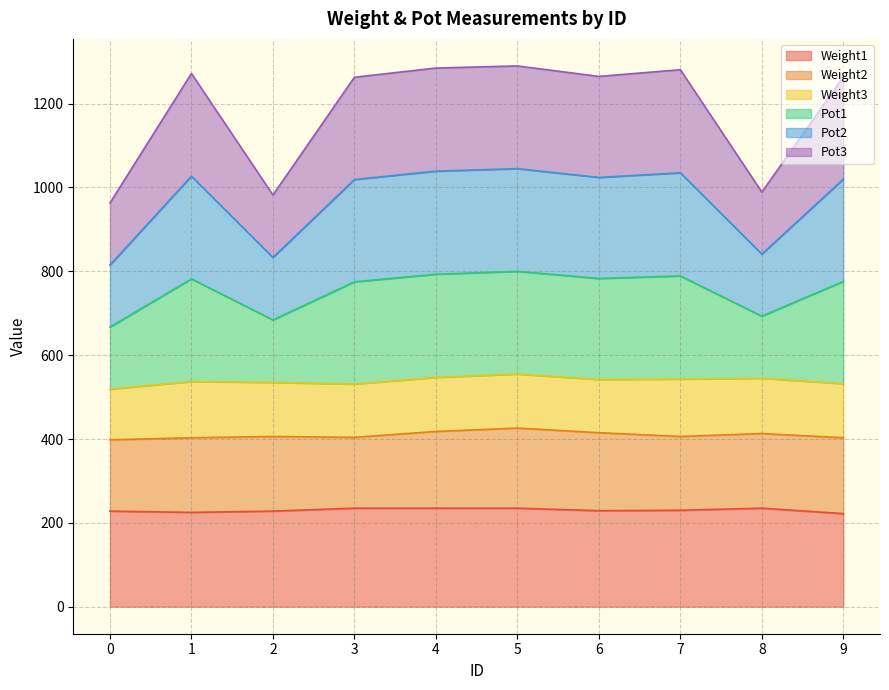

Is it true that Weight1 equals 235 at 4?

True